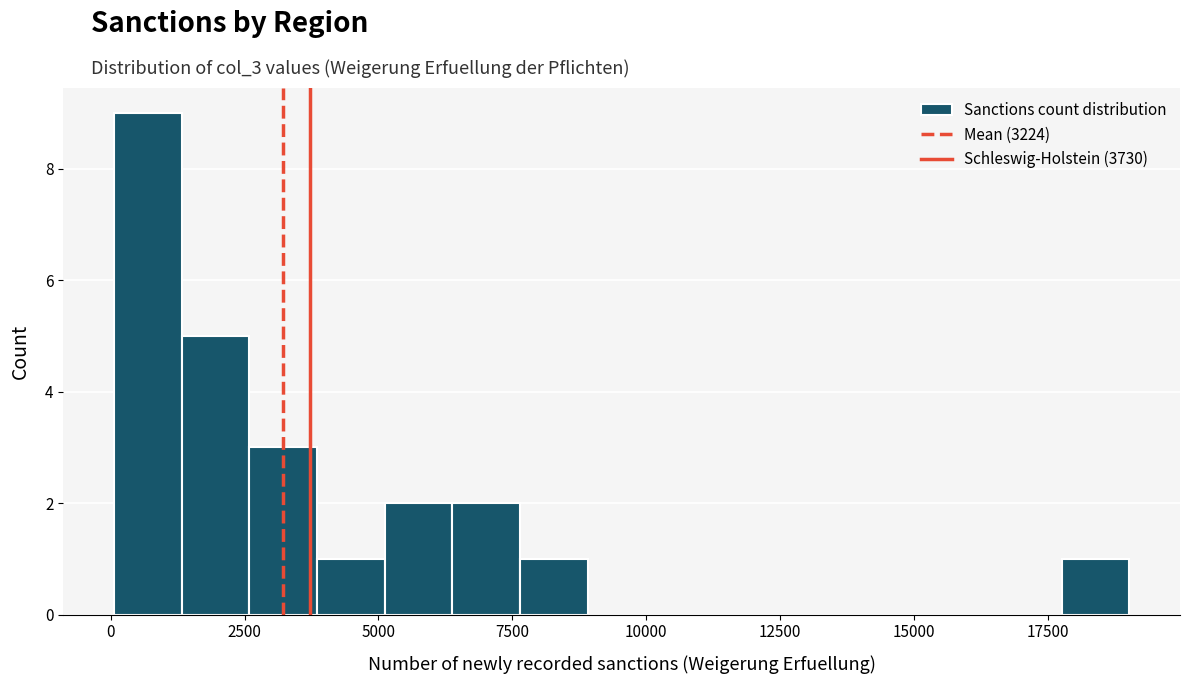

Around what value on the x-axis is the tallest bar? Give the approximate position of its centre, as read against the axis.

500